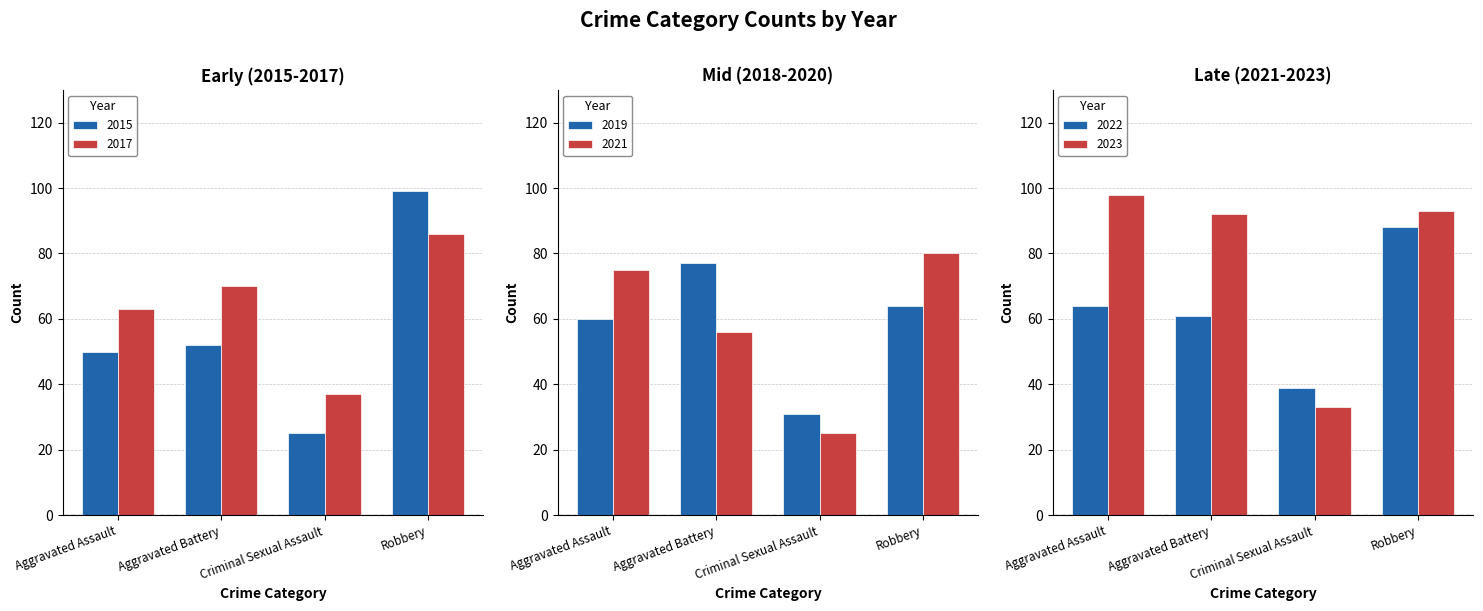

Reading left to right, what are all the values shown in this chart?

2015: Aggravated Assault=50	Aggravated Battery=52	Criminal Sexual Assault=25	Robbery=99
2017: Aggravated Assault=63	Aggravated Battery=70	Criminal Sexual Assault=37	Robbery=86
2019: Aggravated Assault=60	Aggravated Battery=77	Criminal Sexual Assault=31	Robbery=64
2021: Aggravated Assault=75	Aggravated Battery=56	Criminal Sexual Assault=25	Robbery=80
2022: Aggravated Assault=64	Aggravated Battery=61	Criminal Sexual Assault=39	Robbery=88
2023: Aggravated Assault=98	Aggravated Battery=92	Criminal Sexual Assault=33	Robbery=93